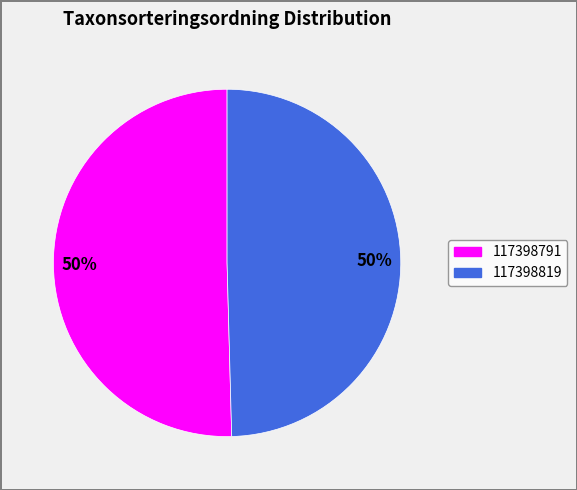

To the nearest percent, what portion does 117398791 represent?

50%